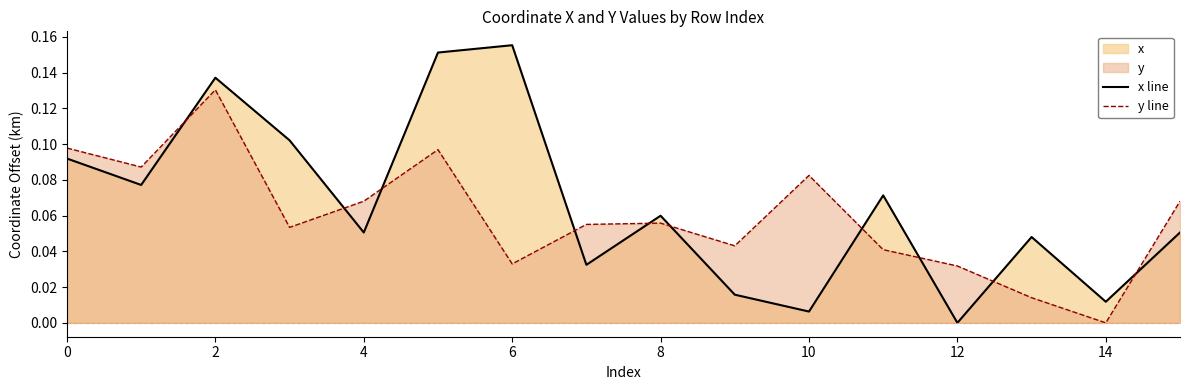

How many times do y line and x line cross each other?

10